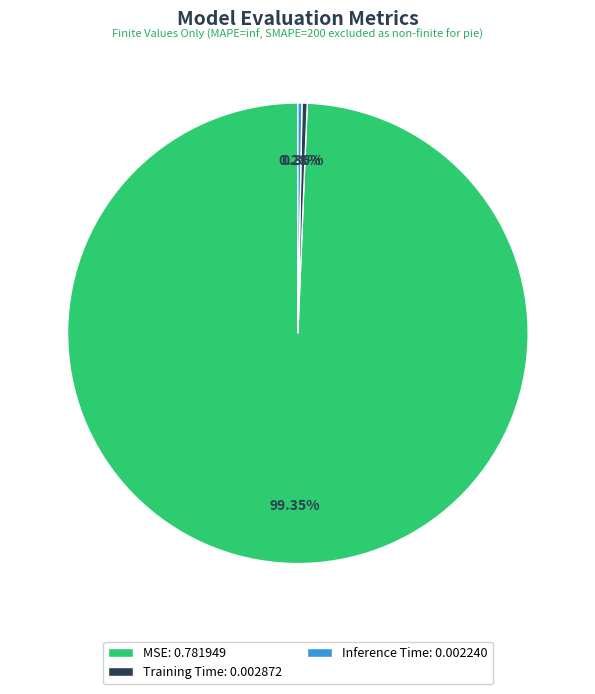

What is the largest slice in the pie chart?

MSE